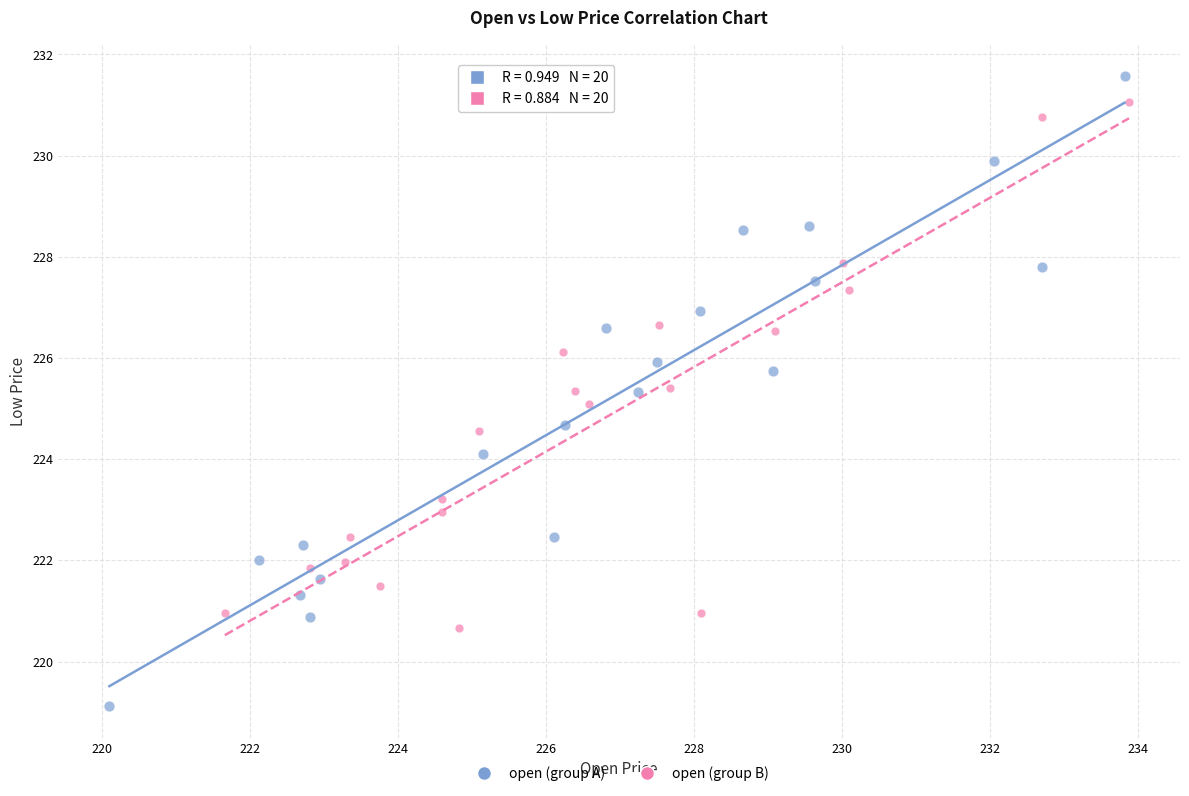

Which series reaches the maximum Y coordinate?

open (group A)